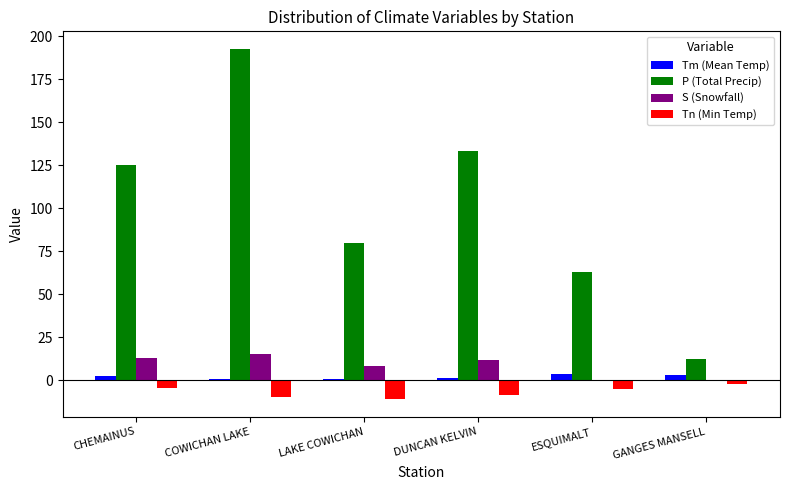

Between COWICHAN LAKE and ESQUIMALT, which series saw the biggest shift?

P (Total Precip)